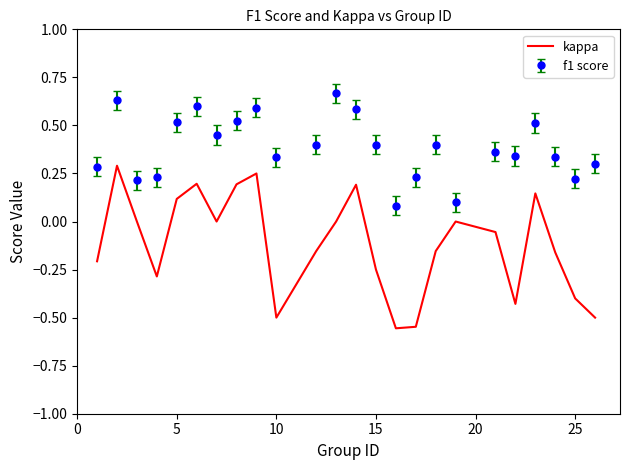

What is the difference between the maximum and minimum values in the kappa series?

0.8